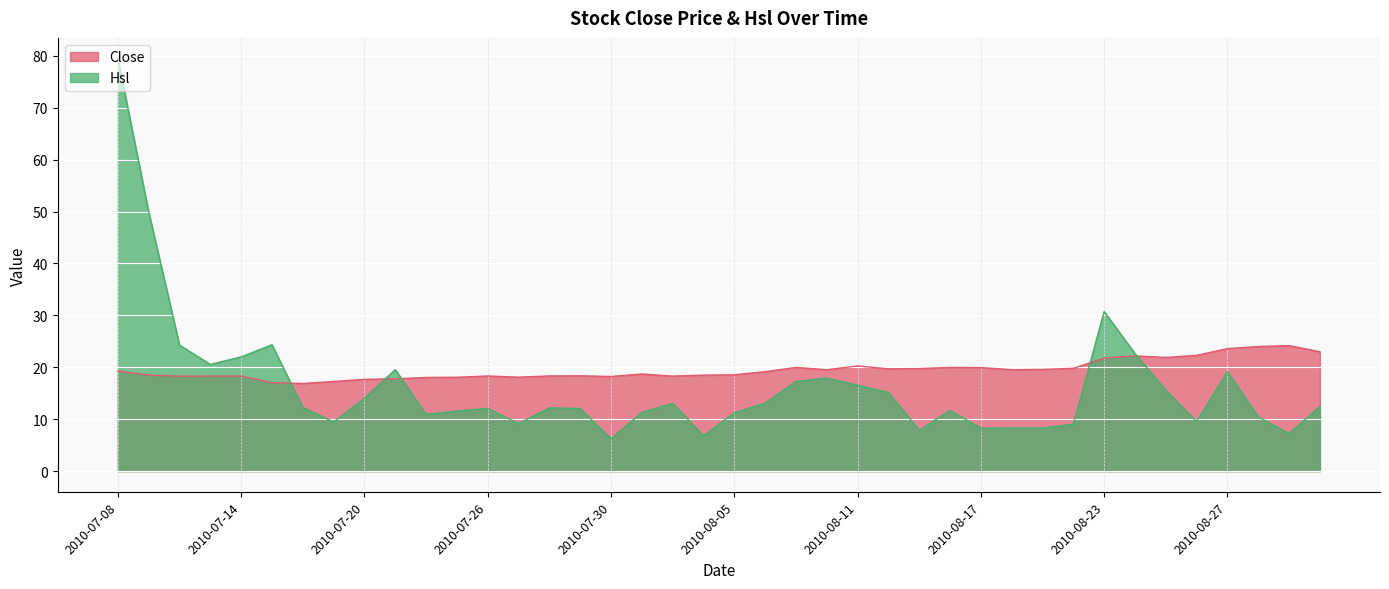

True or false: Hsl has a value of 18.1 at 2010-08-03.

False